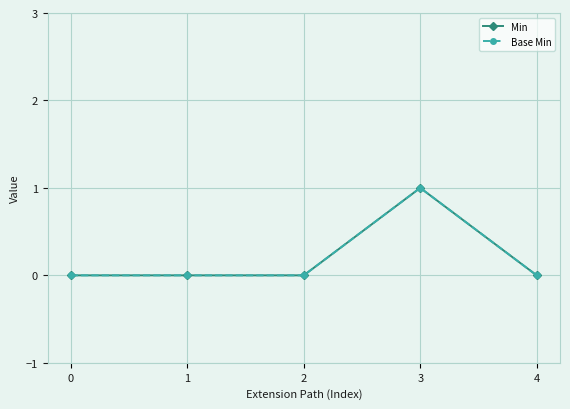

Is the value of Min at 1 greater than the value of Base Min at 0?

No